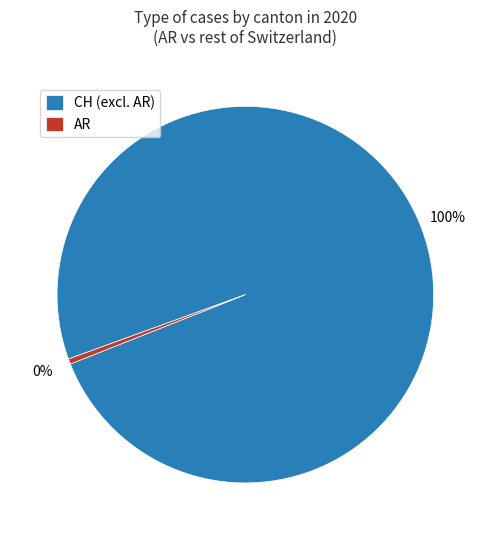

Which has a higher value, AR or CH (excl. AR)?

CH (excl. AR)